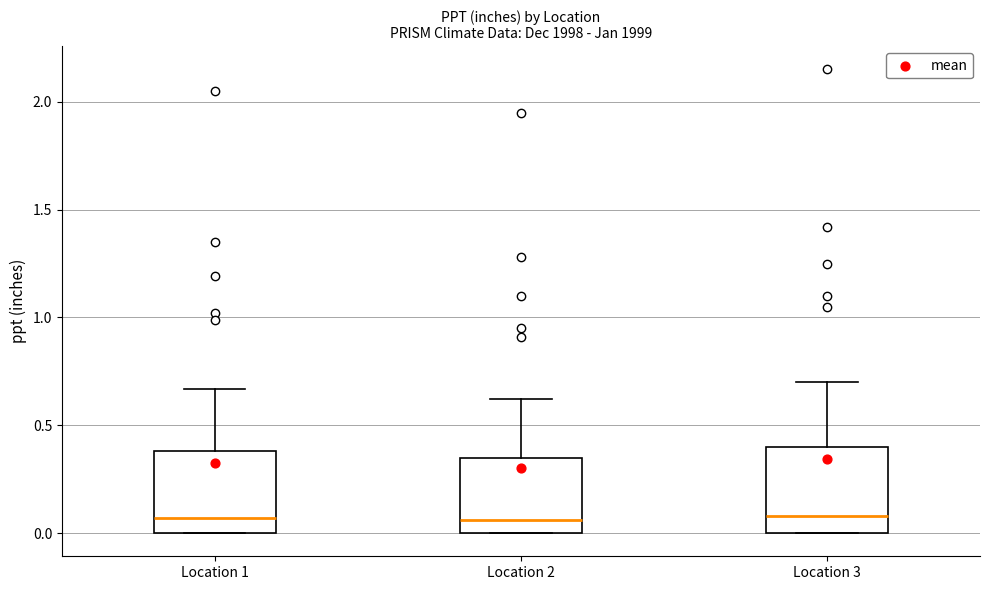

Reading left to right, transcribe this box plot: for each box, give where its median line is, the range the box spans, and where its two whiskers end, as read against the y-axis. The values are not printed on the chart, so give them approximately, as read against the axis.

Location 1: median 0.05, box 0.00 to 0.40, whiskers 0.00 to 0.65
Location 2: median 0.05, box 0.00 to 0.35, whiskers 0.00 to 0.60
Location 3: median 0.10, box 0.00 to 0.40, whiskers 0.00 to 0.70